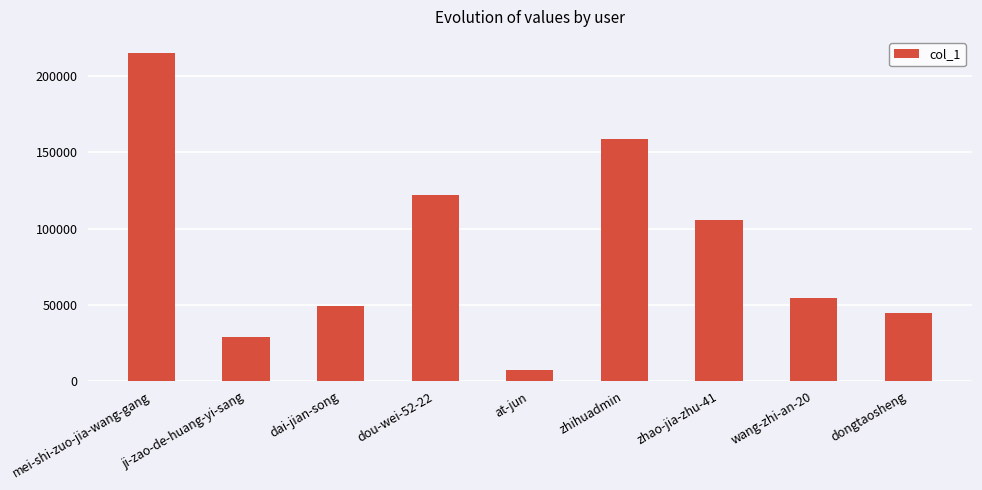

Which category has the highest value across all series?

mei-shi-zuo-jia-wang-gang